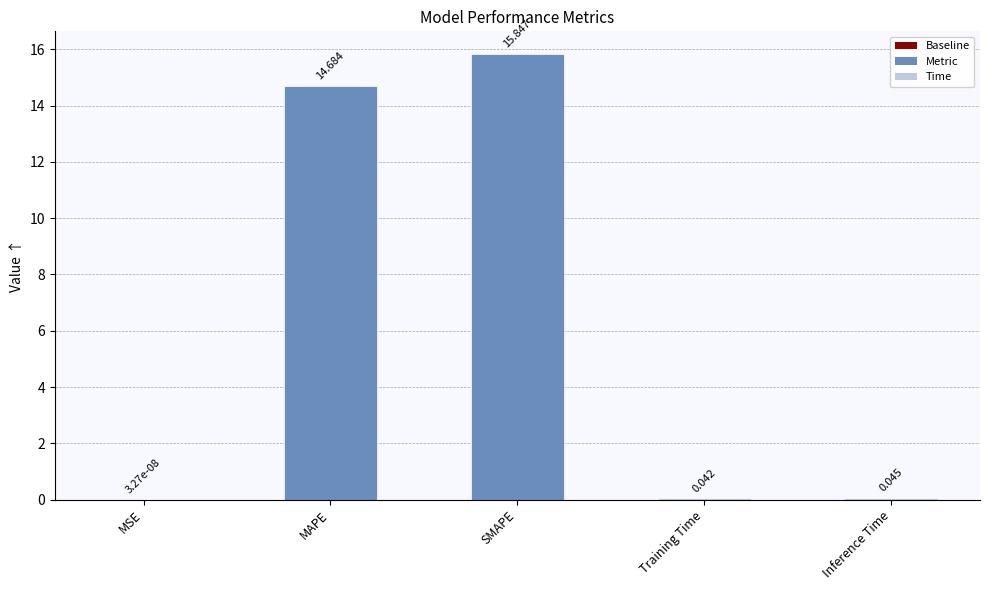

True or false: the data shows 15.8 at SMAPE.

True